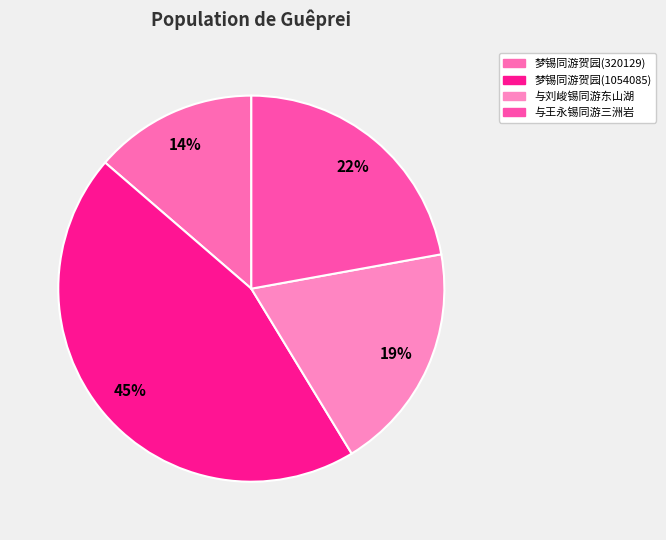

How many segments does this pie chart have?

4